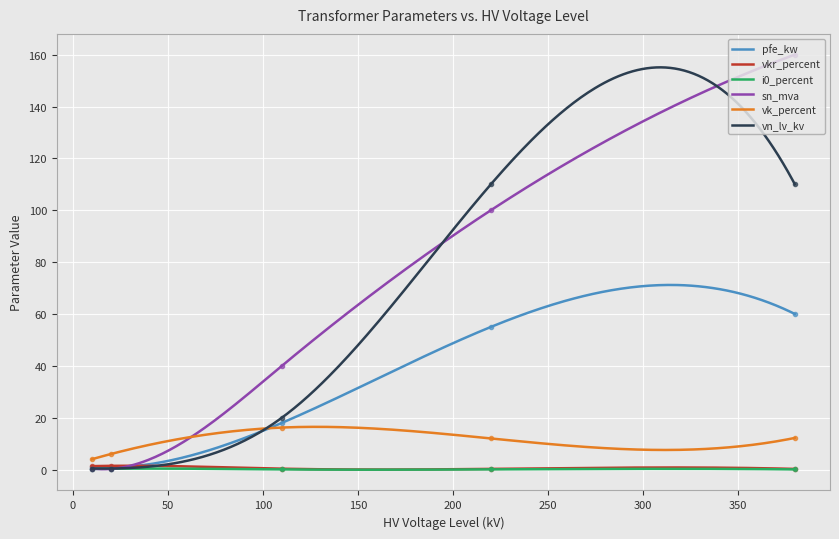

How many interior local valleys does the i0_percent series have?

2